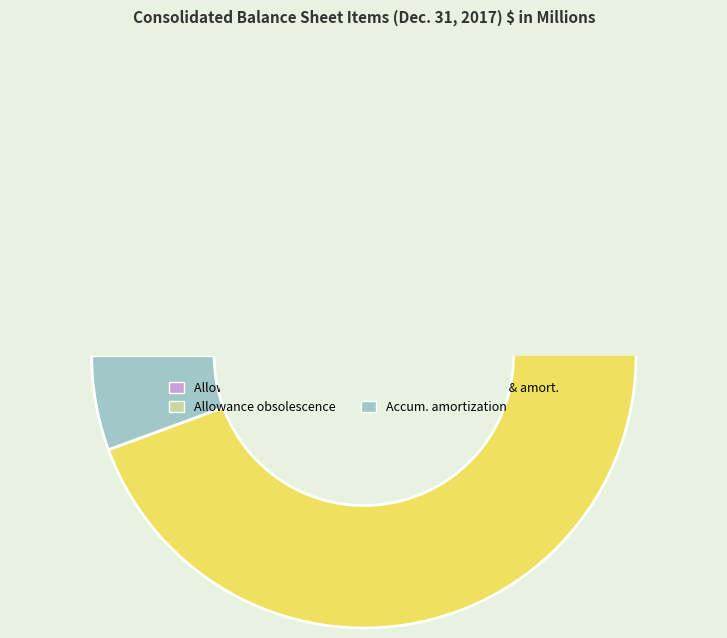

True or false: Allowance for obsolescence accounts for 10% of the total.

False